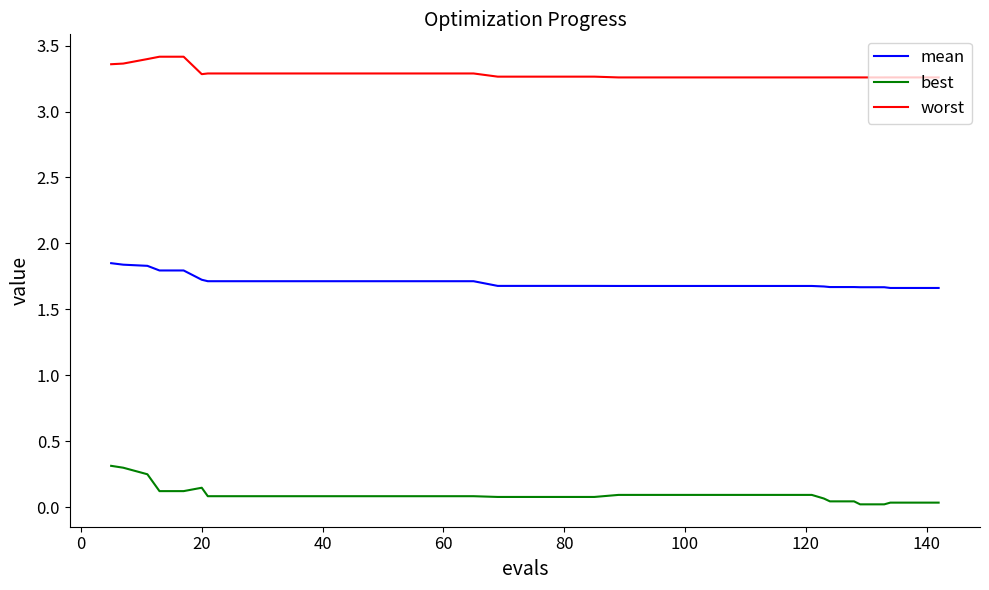

Which series has the largest total across all categories?

worst